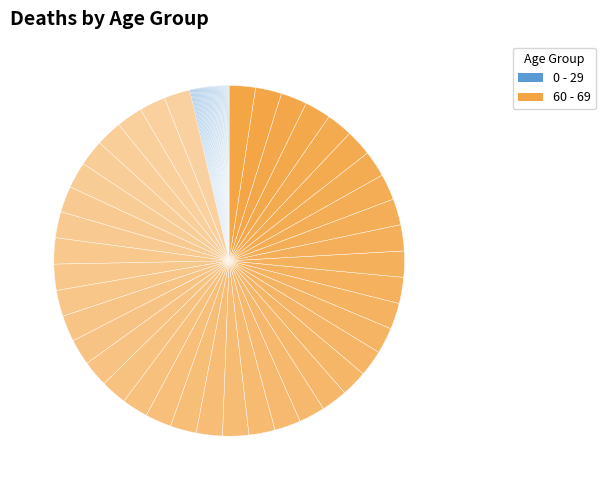

Count the number of slices in the pie.

40